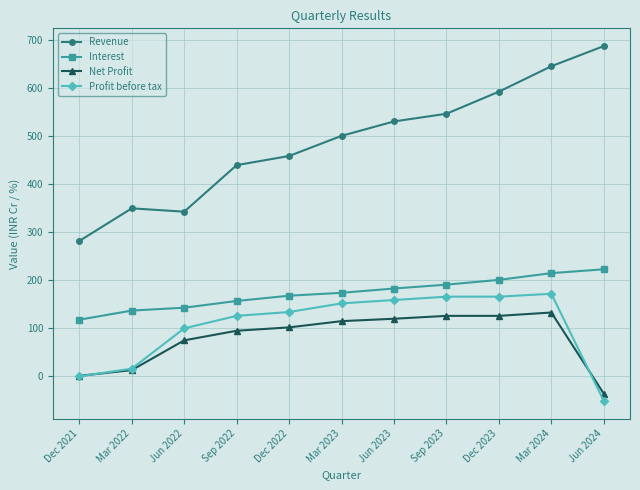

Is it true that Revenue equals 297 at Dec 2022?

False